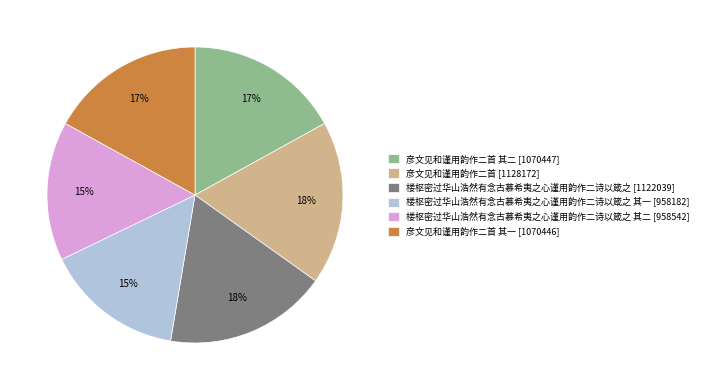

Count the number of slices in the pie.

6